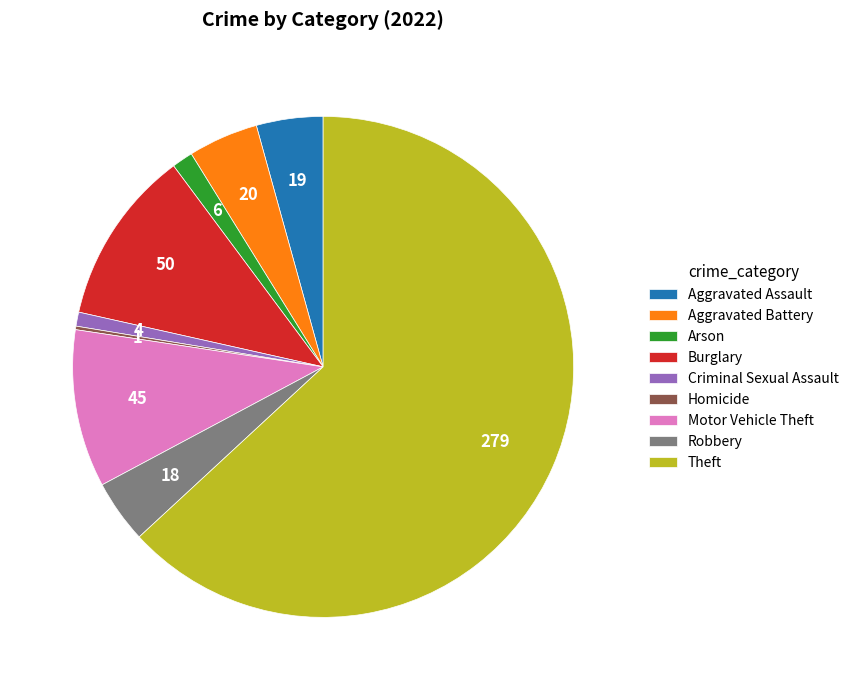

What is the largest slice in the pie chart?

Theft